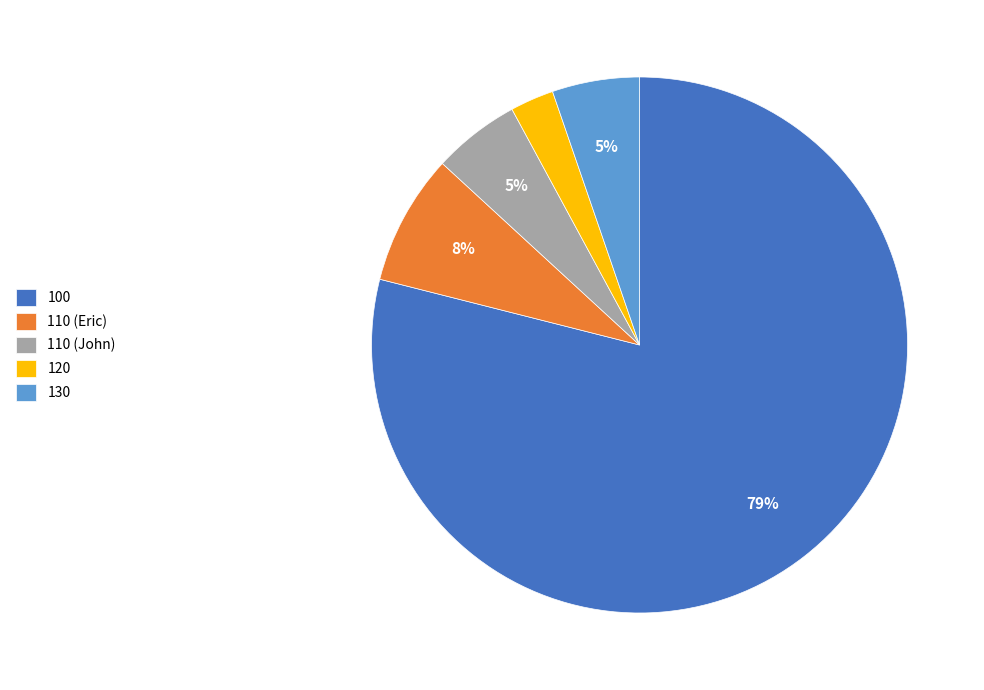

Which has a higher value, 110 (John) or 120?

110 (John)